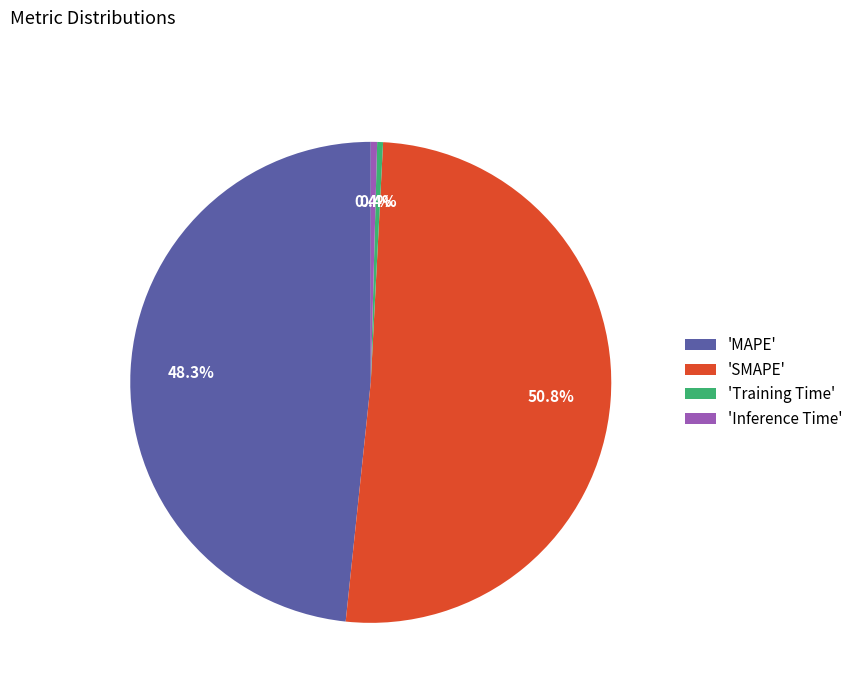

What is the largest slice in the pie chart?

'SMAPE'